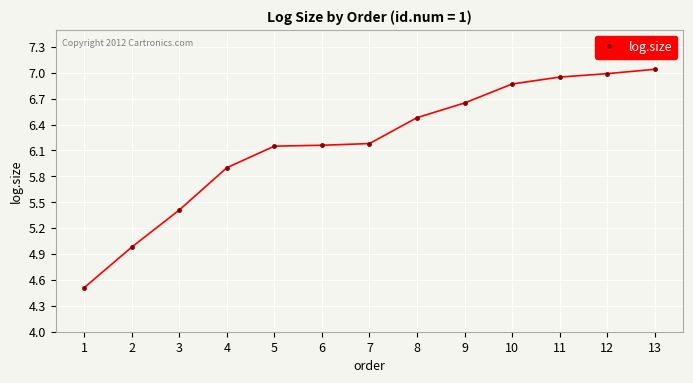

Is it true that the value at 2 is 1.4?

False